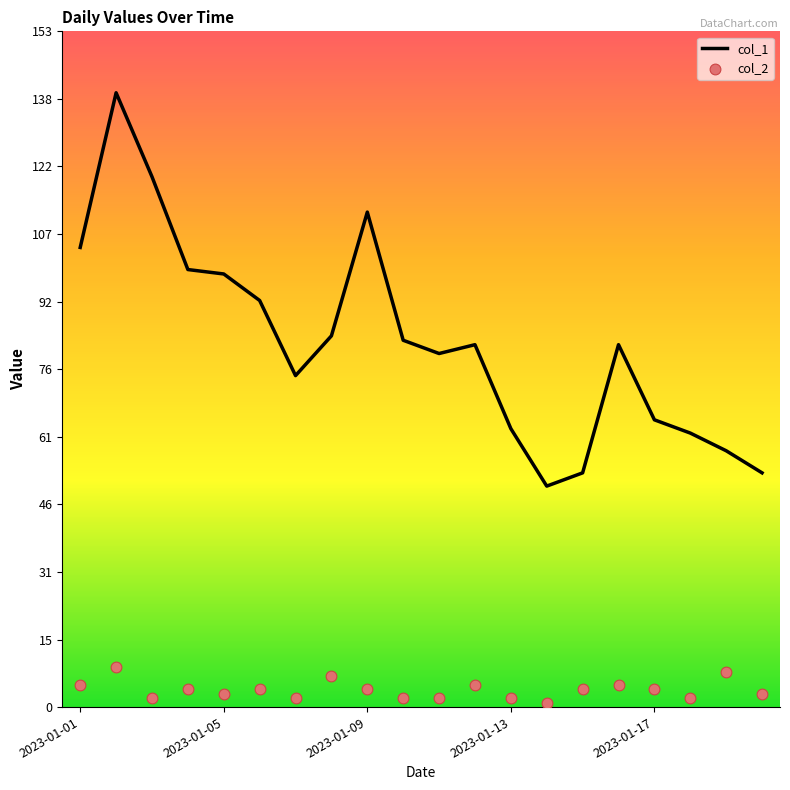

Which series reaches the maximum Y coordinate?

col_1